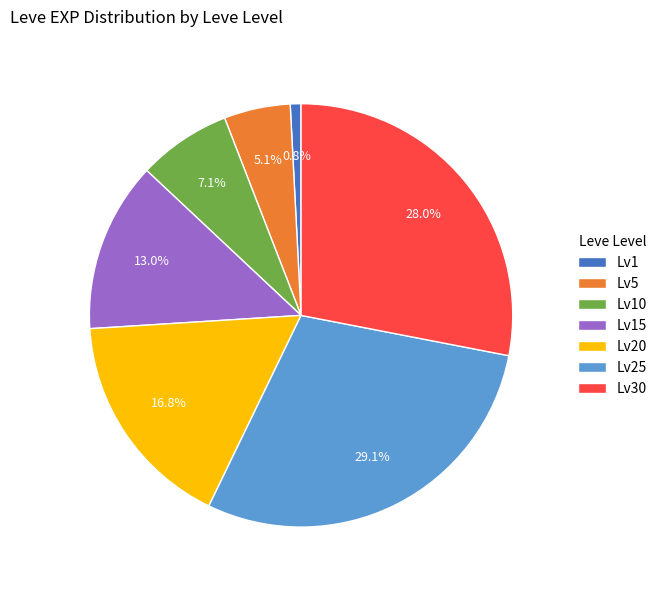

Is there any slice that represents more than half of the pie?

No